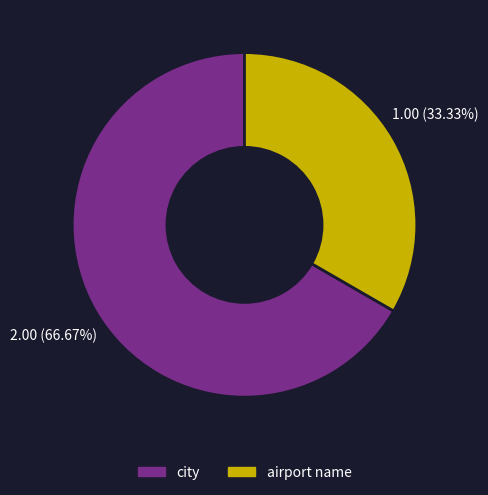

What percentage is the airport name slice, to the nearest percent?

33%